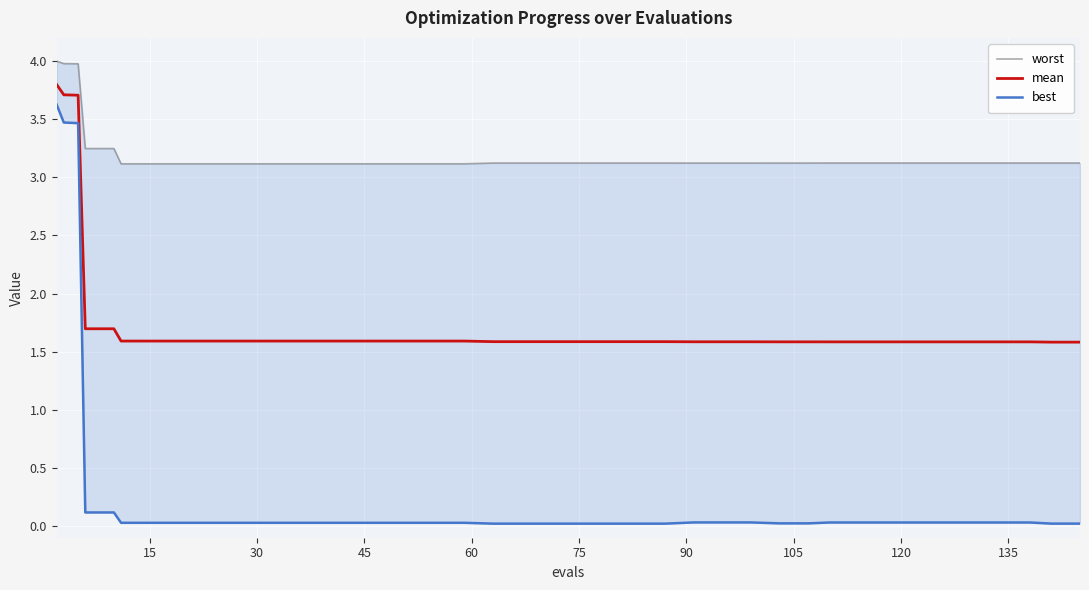

True or false: worst has a value of 1.8 at 35.

False